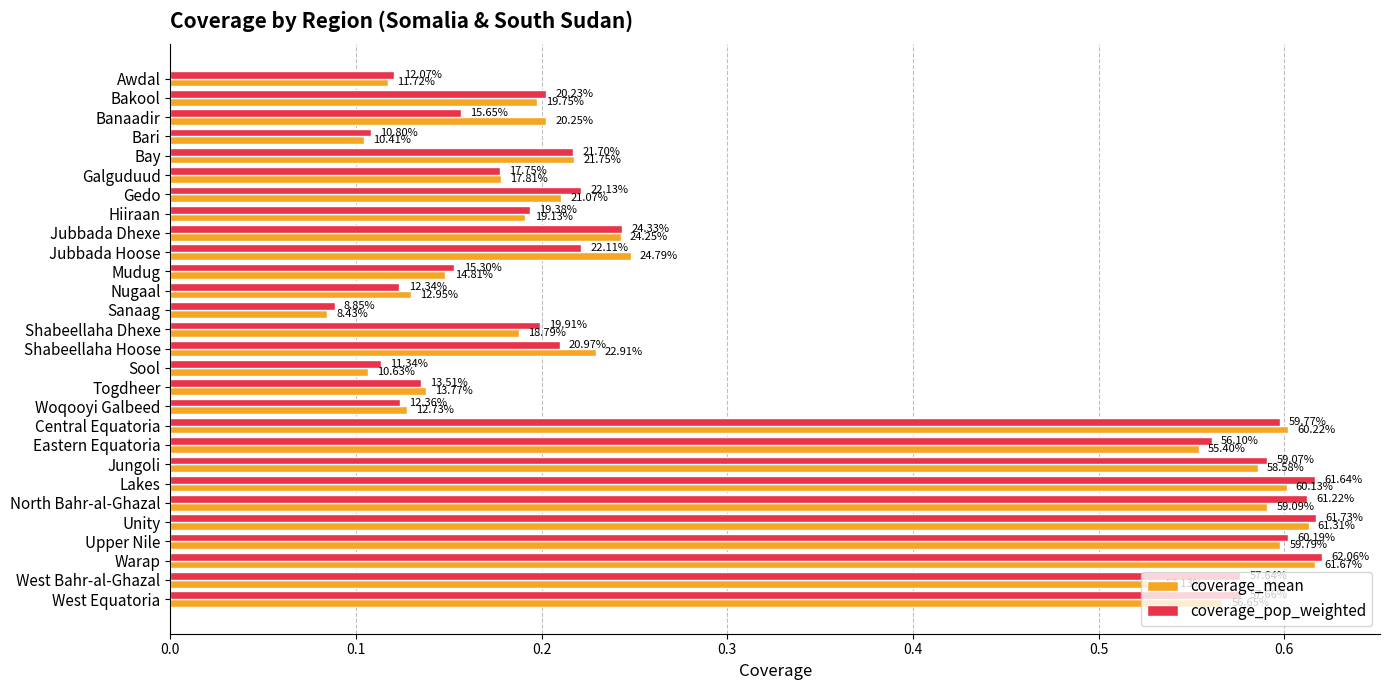

What are all the series names shown in the legend?

coverage_mean, coverage_pop_weighted